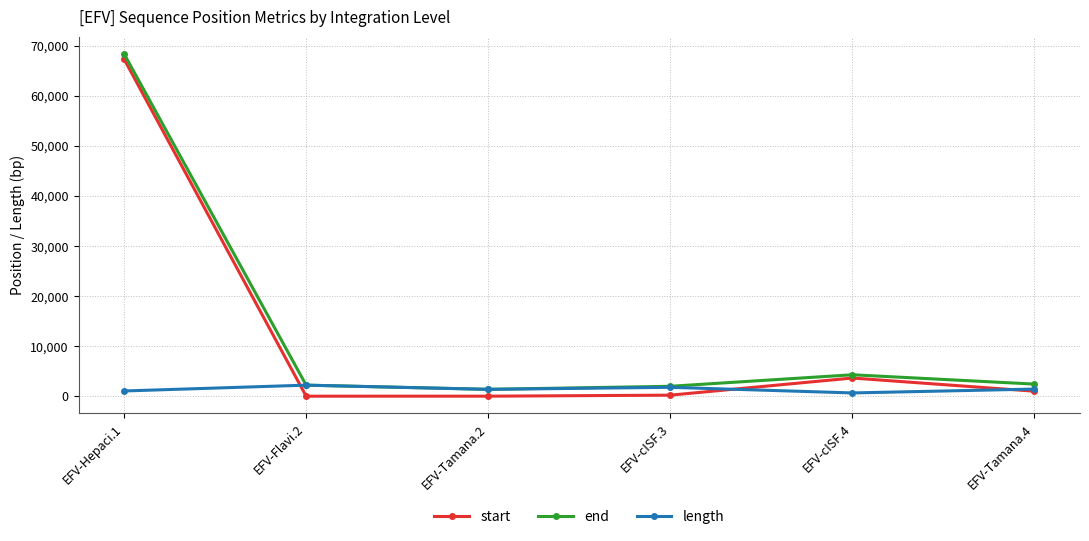

What is the maximum value shown in the chart?

68359